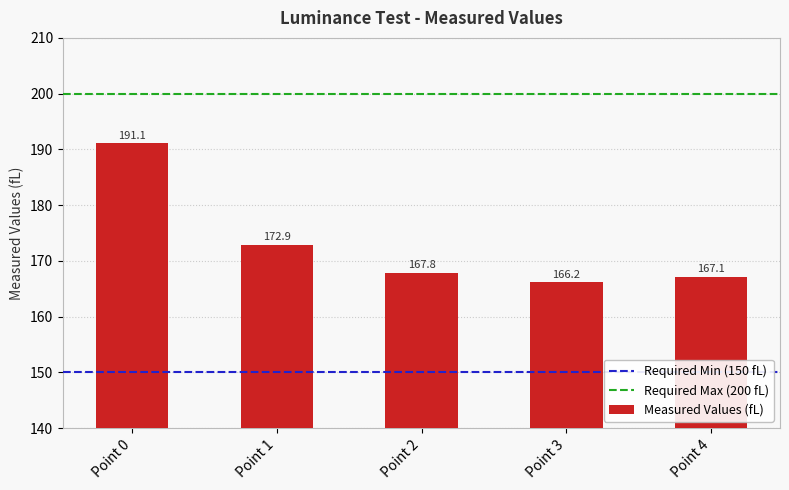

Which label corresponds to the smallest value in the chart?

Point 3